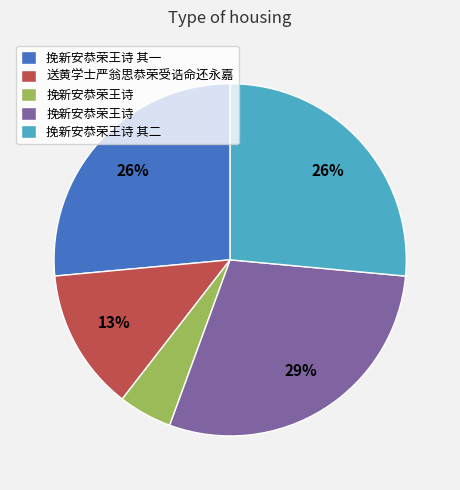

To the nearest percent, what is the average slice percentage?

20%